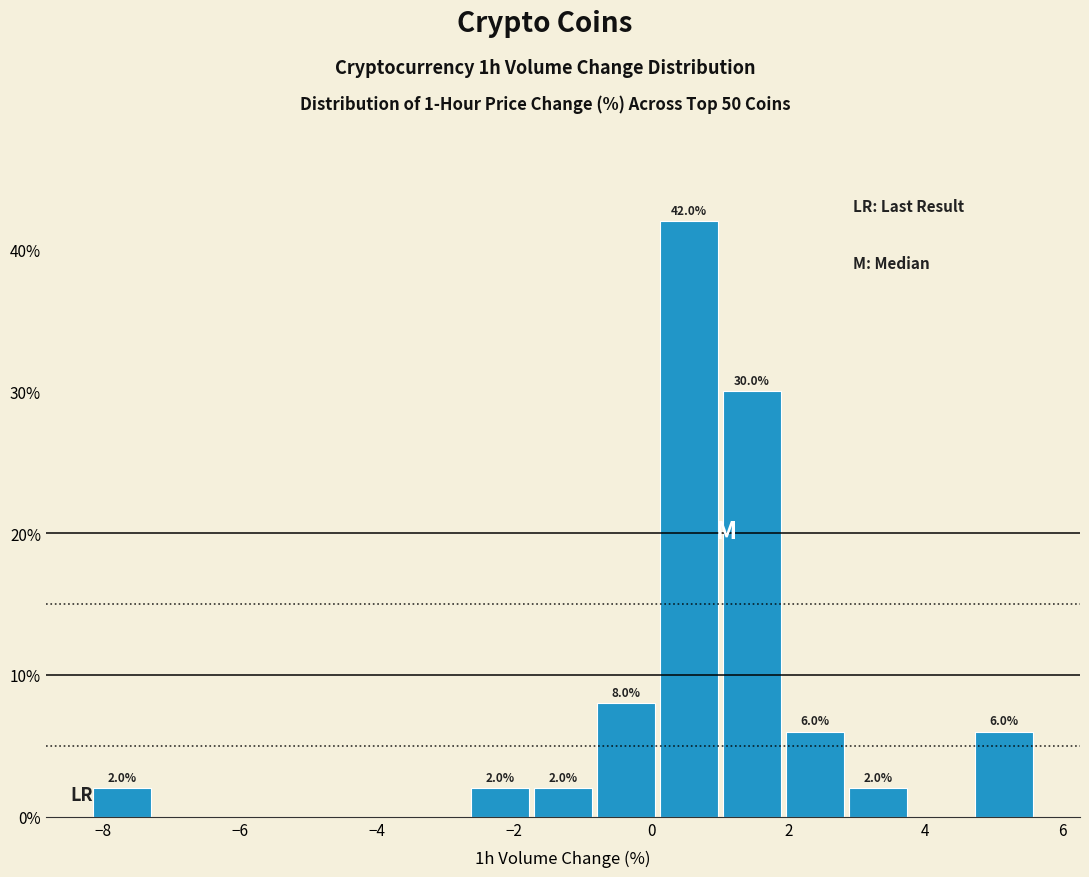

Which range on the x-axis has the tallest bar?

0.0 to 1.0